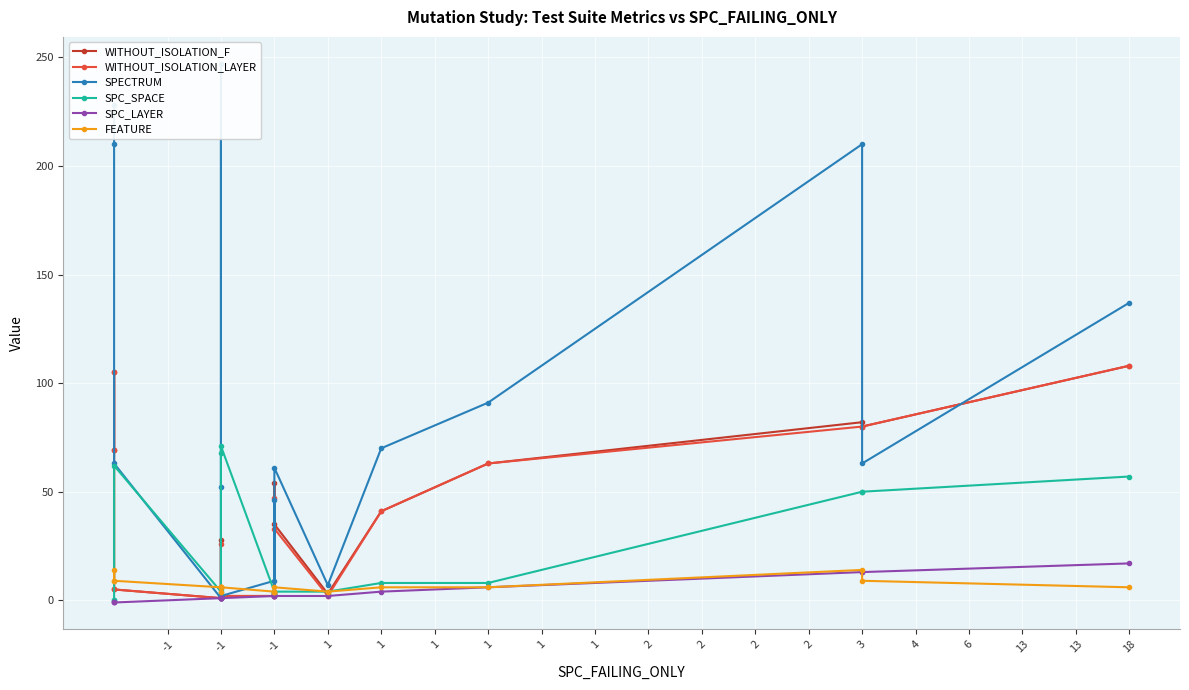

Reading right to left, what are all the values shown in this chart?

WITHOUT_ISOLATION_F: 108	80	82	63	41	3	35	3	54	2	2	1	2	2	28	1	5	105	69
WITHOUT_ISOLATION_LAYER: 108	80	80	63	41	2	33	3	47	2	2	1	2	2	26	1	5	105	69
SPECTRUM: 137	63	210	91	70	7	61	3	46	9	2	2	2	247	52	1	63	210	228
SPC_SPACE: 57	50	50	8	8	4	4	4	4	4	71	68	1	1	5	4	62	0	0
SPC_LAYER: 17	13	13	6	4	2	2	2	2	2	1	1	1	1	1	1	-1	-1	-1
FEATURE: 6	9	14	6	6	4	6	4	4	4	6	6	4	6	6	6	9	14	9